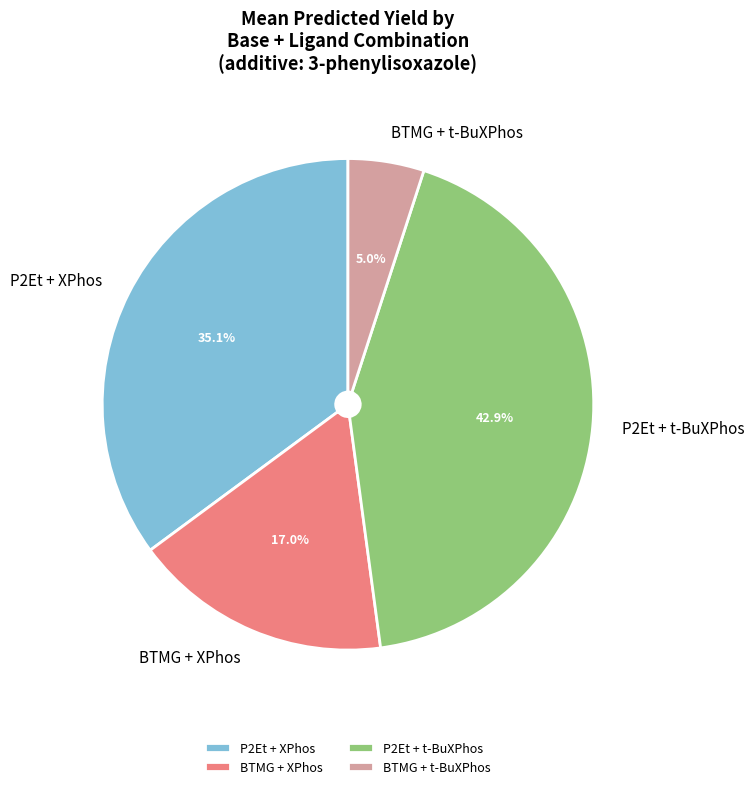

Does BTMG + t-BuXPhos represent more than half of the total?

No